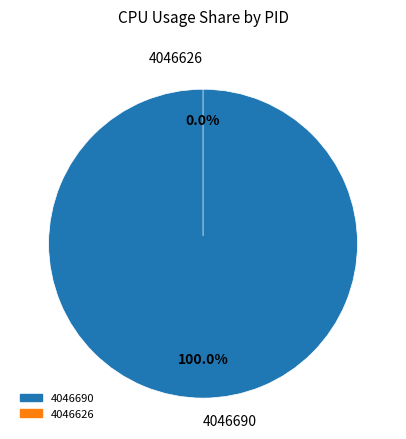

To the nearest percent, what is the difference between the largest and smallest slice percentages?

100%